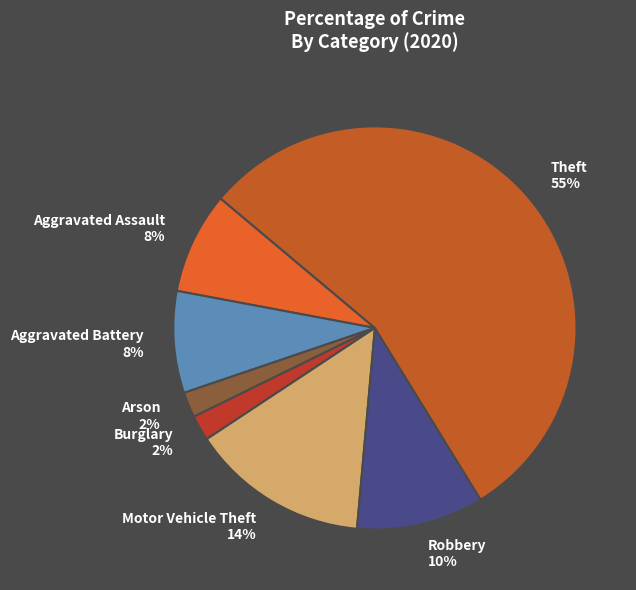

Do Theft and Arson together represent more than half of the pie?

Yes